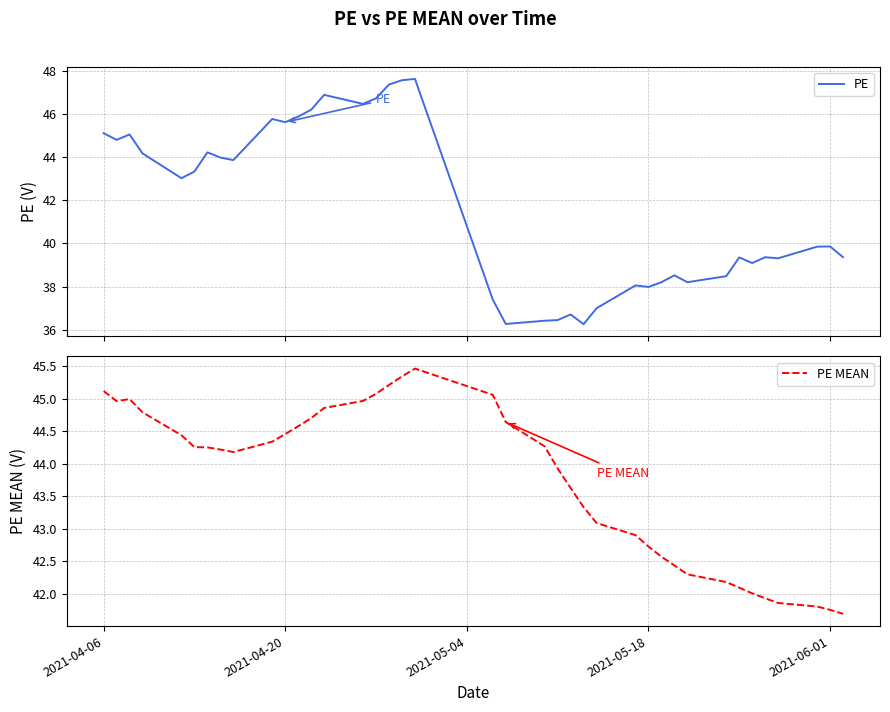

Where does the PE MEAN series first go above 44?

2021-04-06